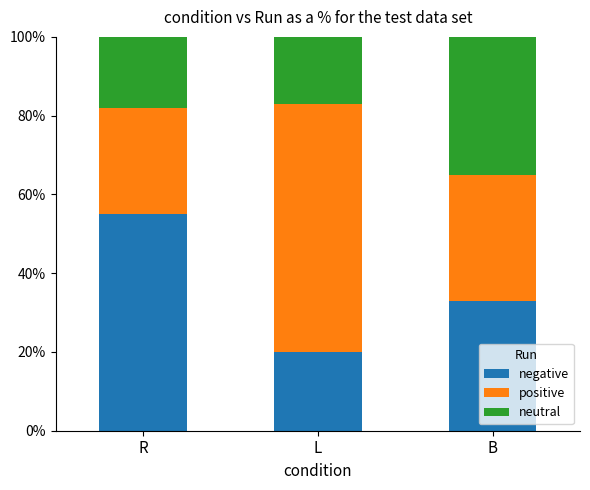

At which label is negative closest to 37?

B